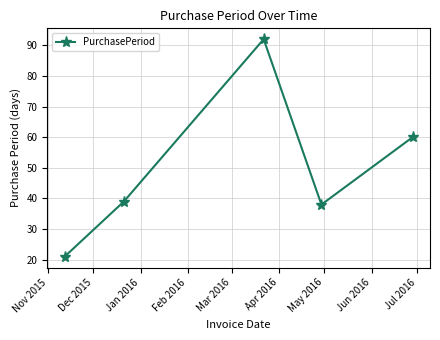

What is the smallest value displayed?

21